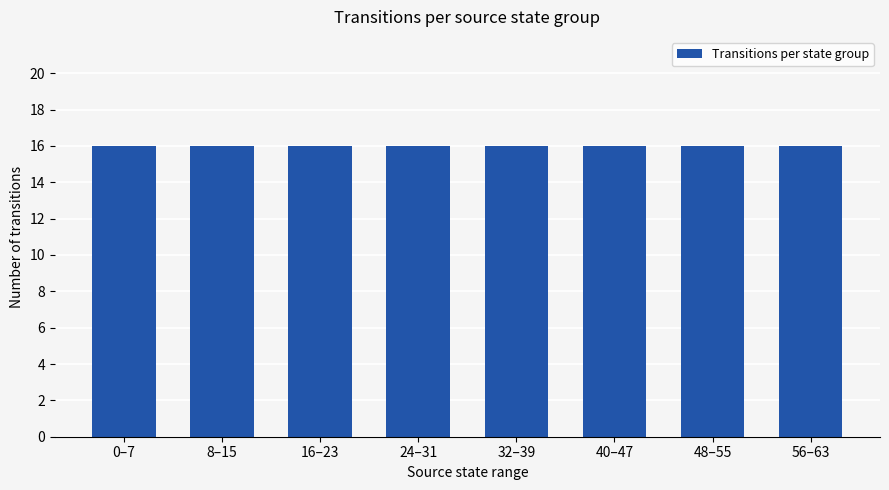

Is the value of Output = 0 at 8-15 greater than the value of Output = 1 at 8-15?

No